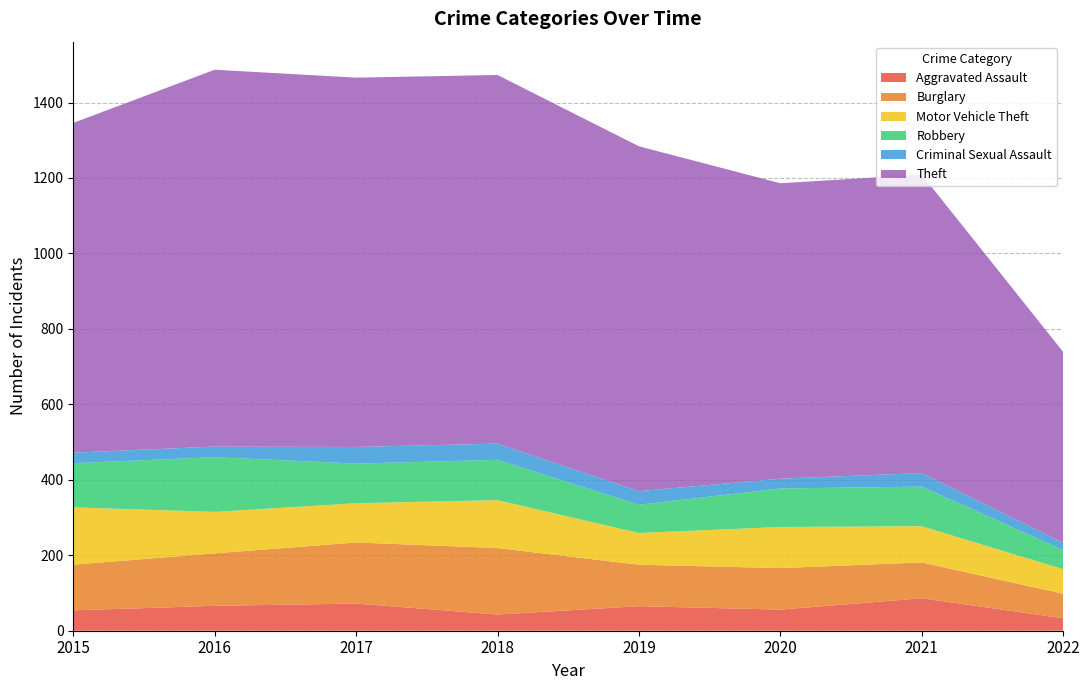

Reading left to right, what are all the values shown in this chart?

Aggravated Assault: 2015=54	2016=66	2017=72	2018=43	2019=65	2020=56	2021=86	2022=33
Burglary: 2015=121	2016=139	2017=162	2018=176	2019=110	2020=110	2021=95	2022=65
Motor Vehicle Theft: 2015=152	2016=110	2017=104	2018=127	2019=84	2020=109	2021=96	2022=65
Robbery: 2015=117	2016=145	2017=105	2018=107	2019=75	2020=102	2021=105	2022=51
Criminal Sexual Assault: 2015=28	2016=28	2017=44	2018=43	2019=36	2020=26	2021=36	2022=19
Theft: 2015=874	2016=999	2017=979	2018=977	2019=914	2020=783	2021=791	2022=506